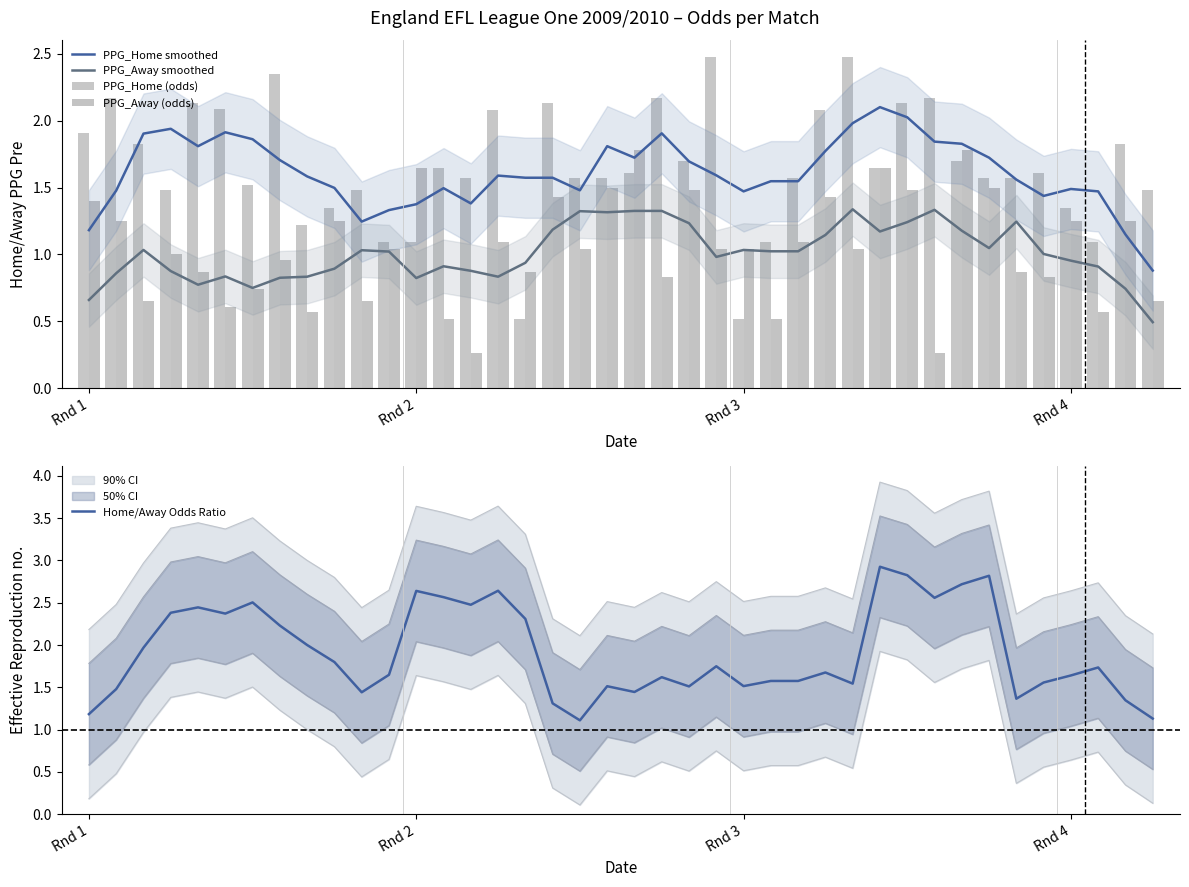

What is the average value of the PPG_Home smoothed series?

1.6